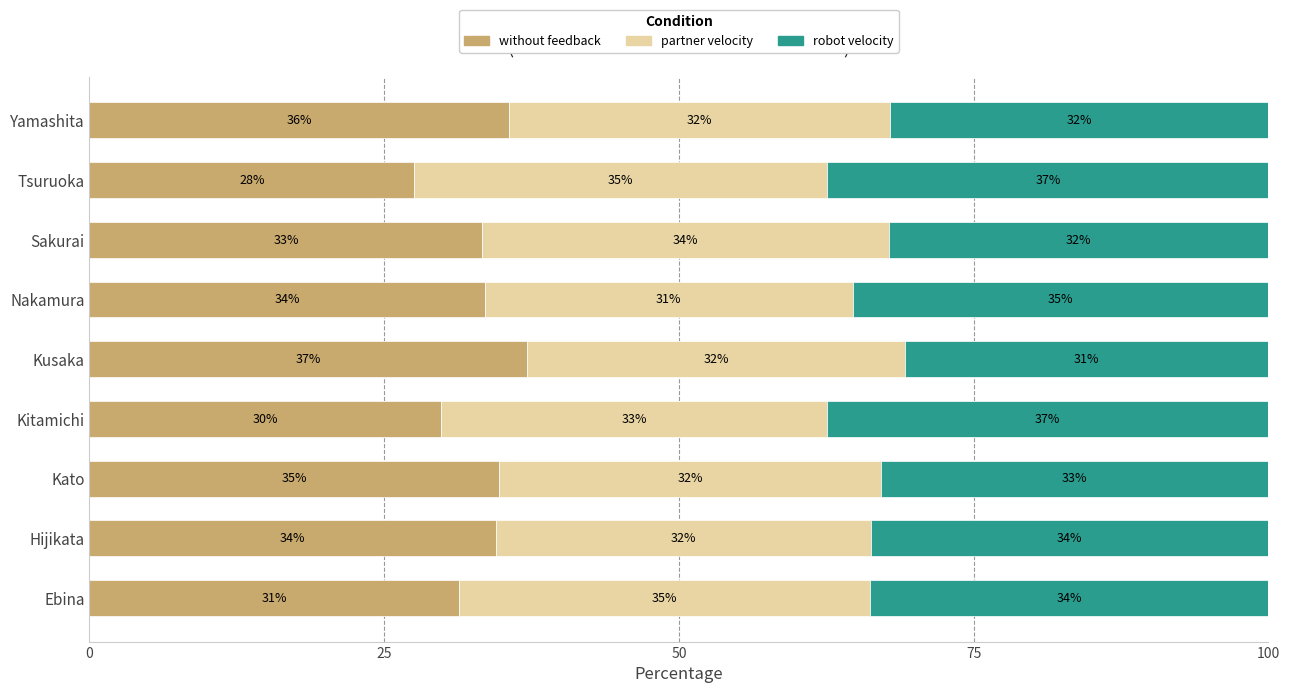

What is the total value across all series at Nakamura?

100.0